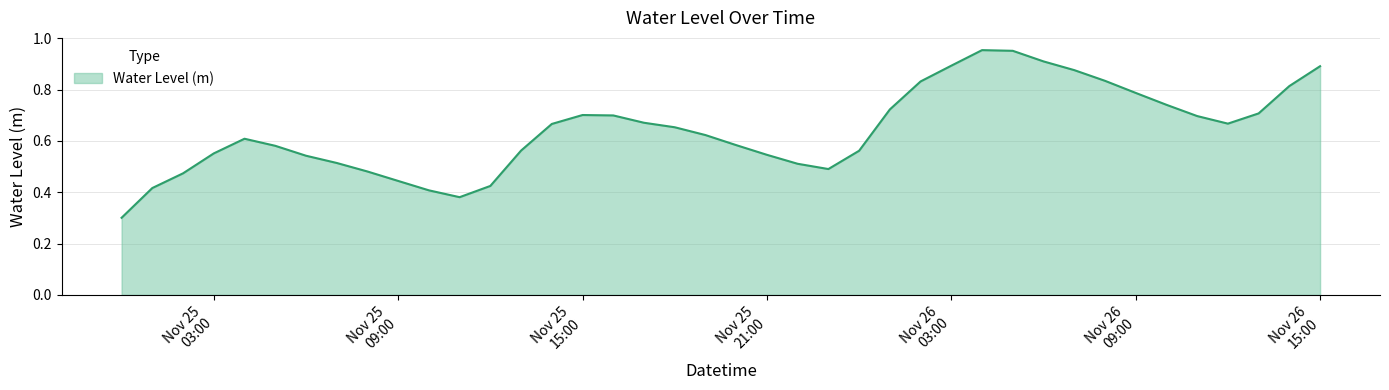

What is the minimum value shown in the chart?

0.3